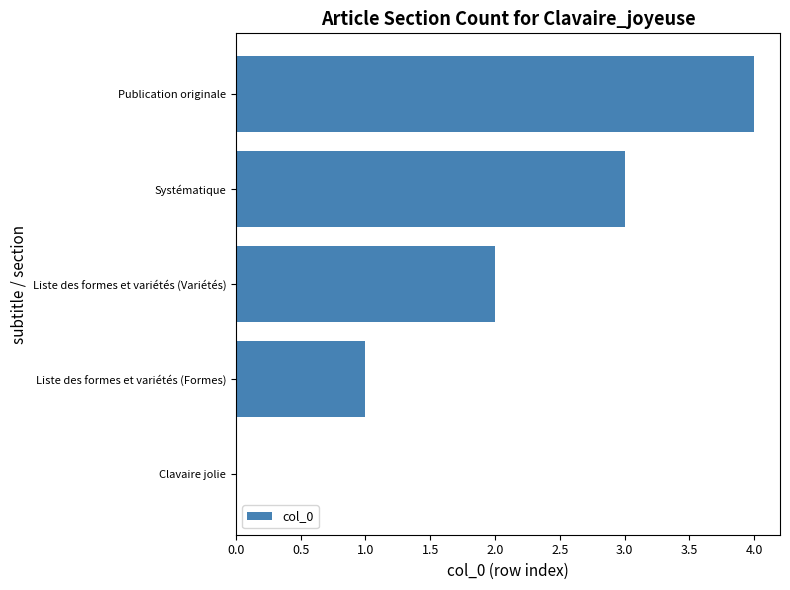

What is the sum of the values at Liste des formes et variétés (Variétés) and Publication originale?

6